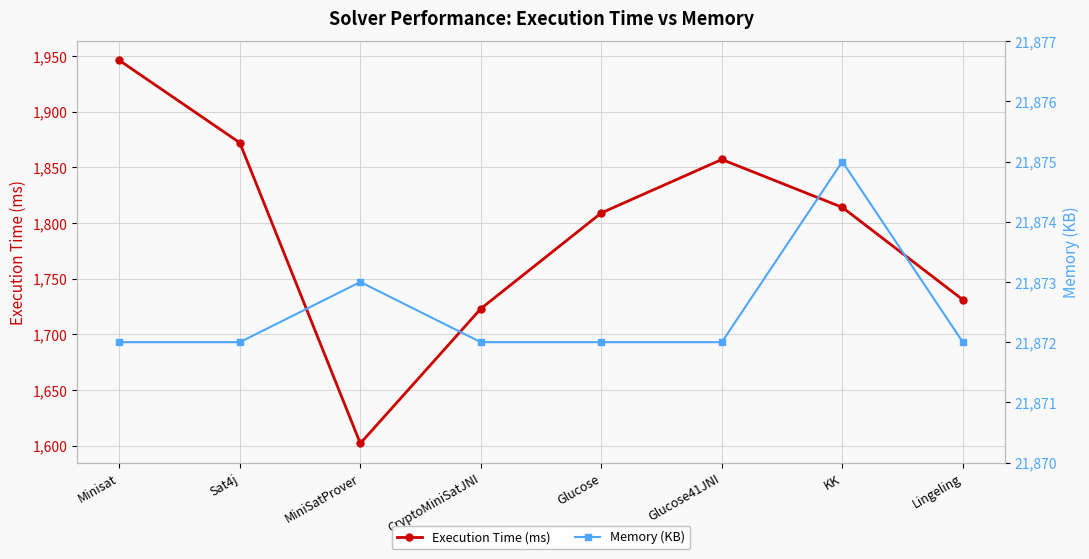

Where is Execution Time (ms) nearest to the value 1774?

Glucose